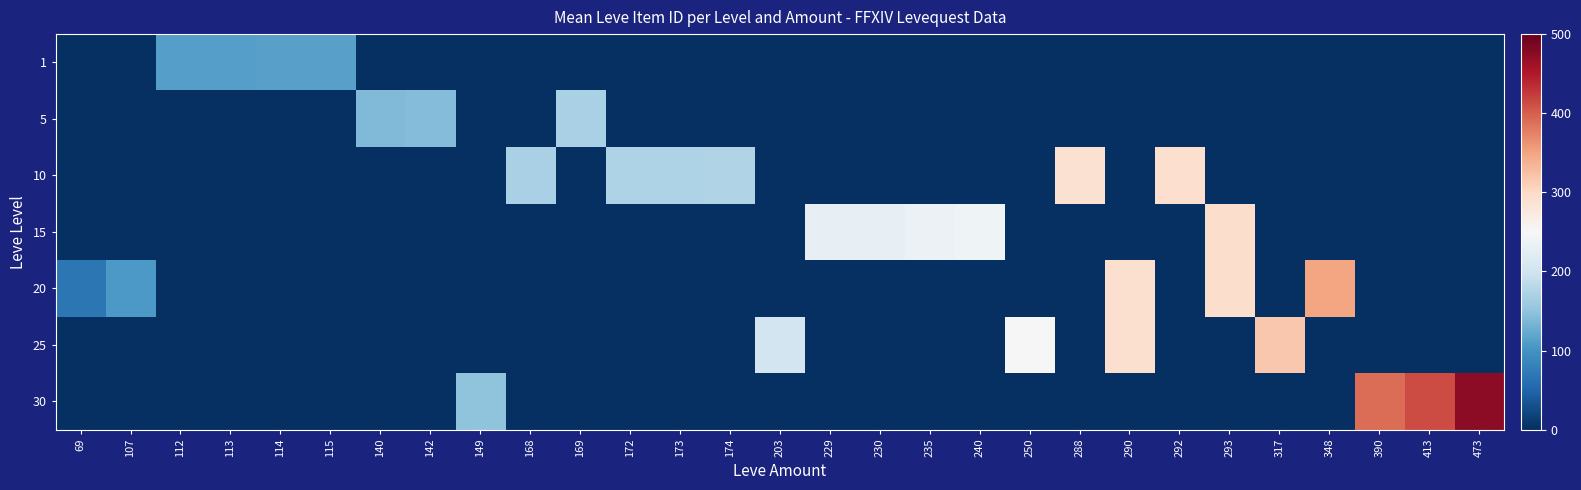

What is the difference between the highest and lowest values at 114?

114